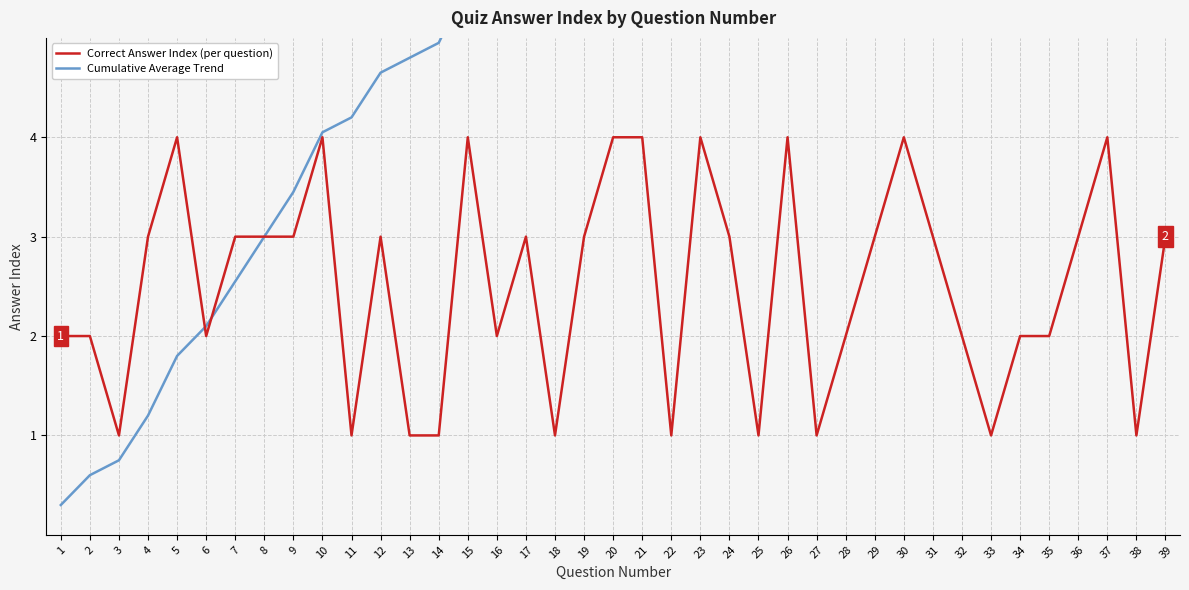

What is the total value across all series at 9?

6.4